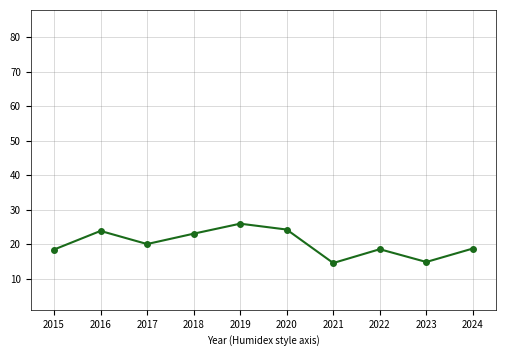

What is the total value across all series at 2018?

254.1